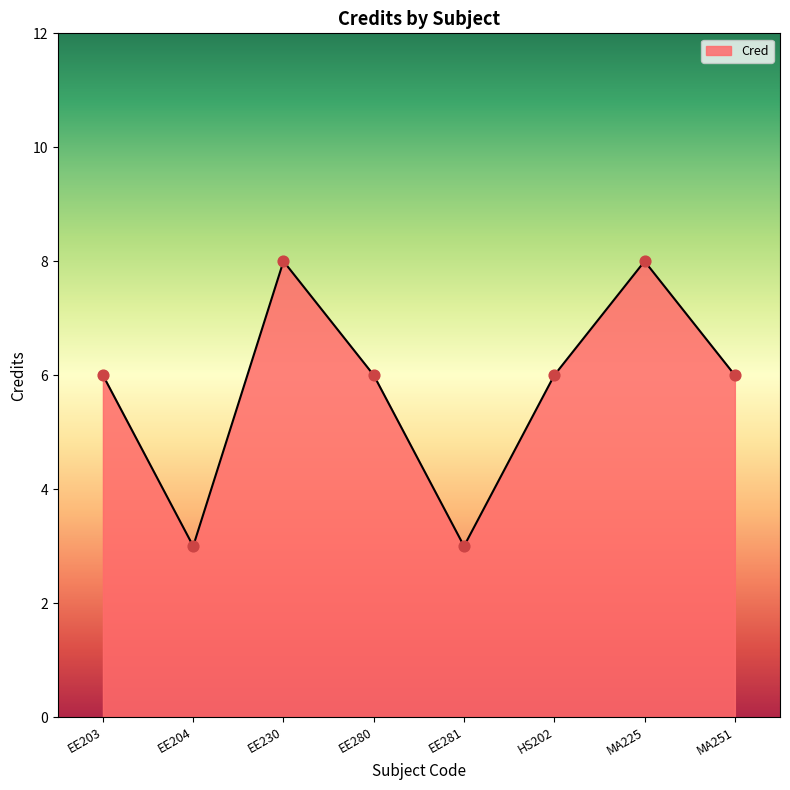

Approximately how many times larger is the value at EE230 compared to MA251?

1.3